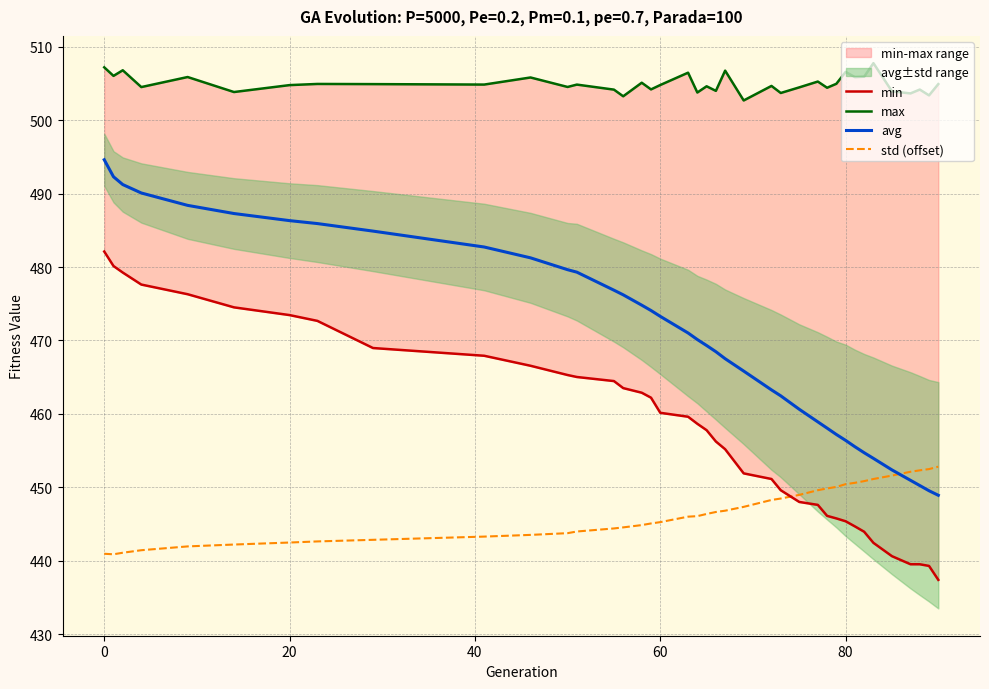

What is the value of the avg point at the 32nd from the left?

455.5